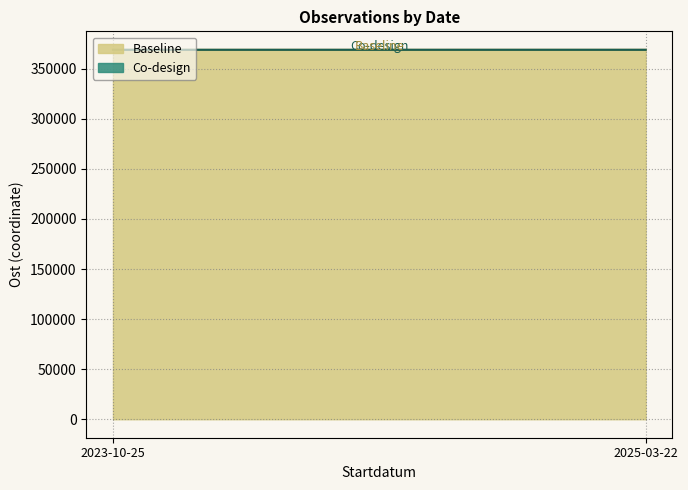

What are all the series names shown in the legend?

Baseline, Co-design